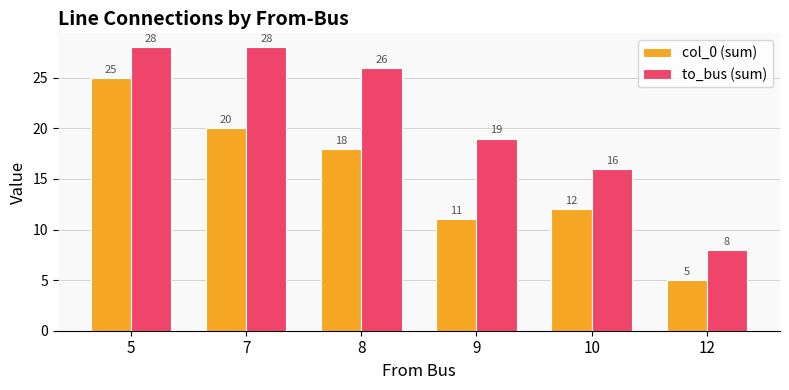

Reading right to left, extract all data points from this chart.

col_0 (sum): 5	12	11	18	20	25
to_bus (sum): 8	16	19	26	28	28